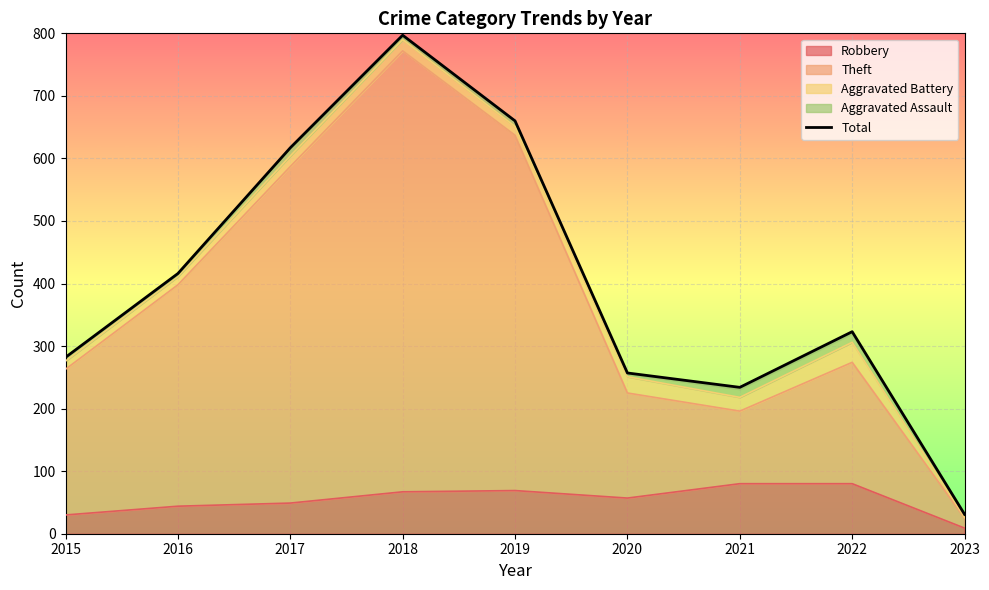

Is it true that the value at 2023 is 31?

True